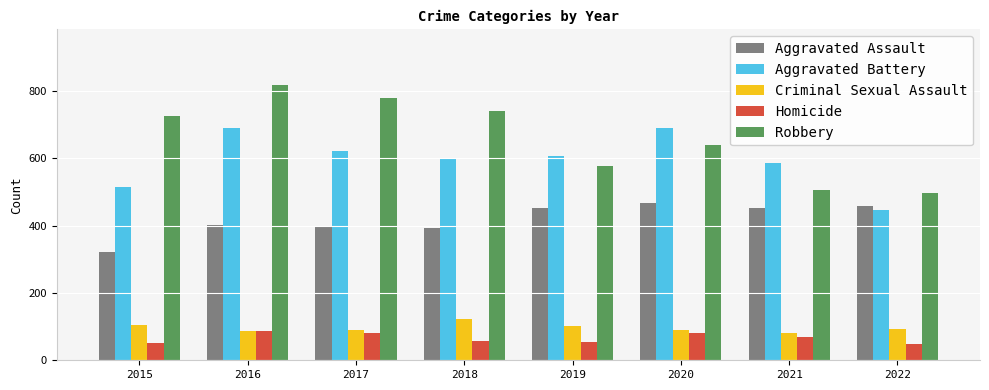

The value of Aggravated Assault at 2017 is 143. True or false?

False